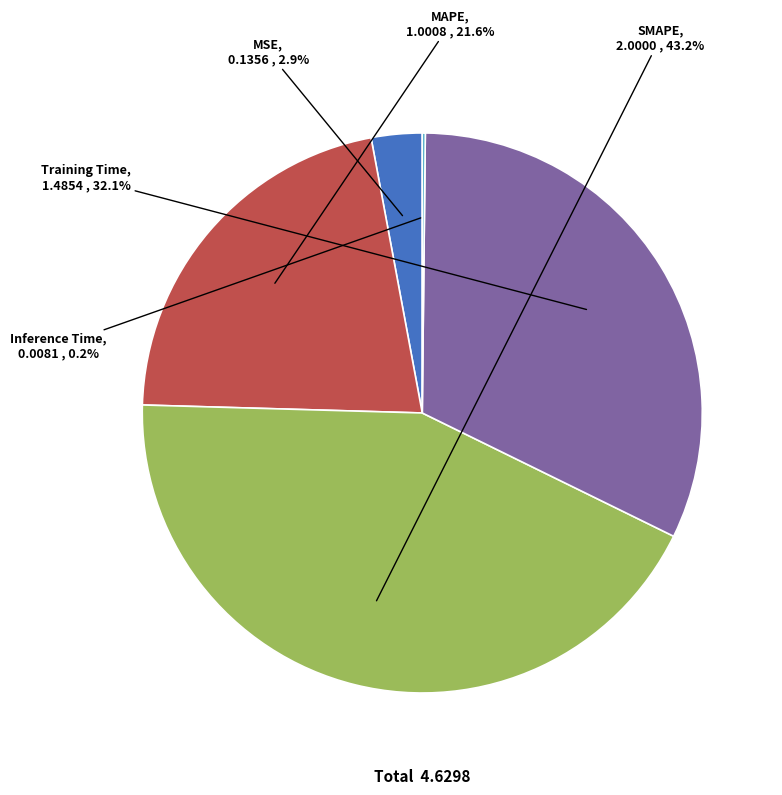

What is the largest slice in the pie chart?

SMAPE